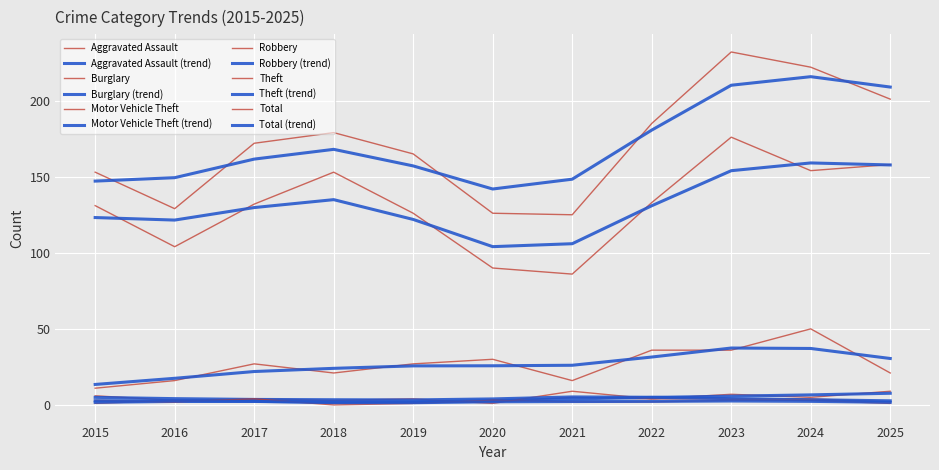

What is the difference between the second highest and minimum values in the Theft series?

72